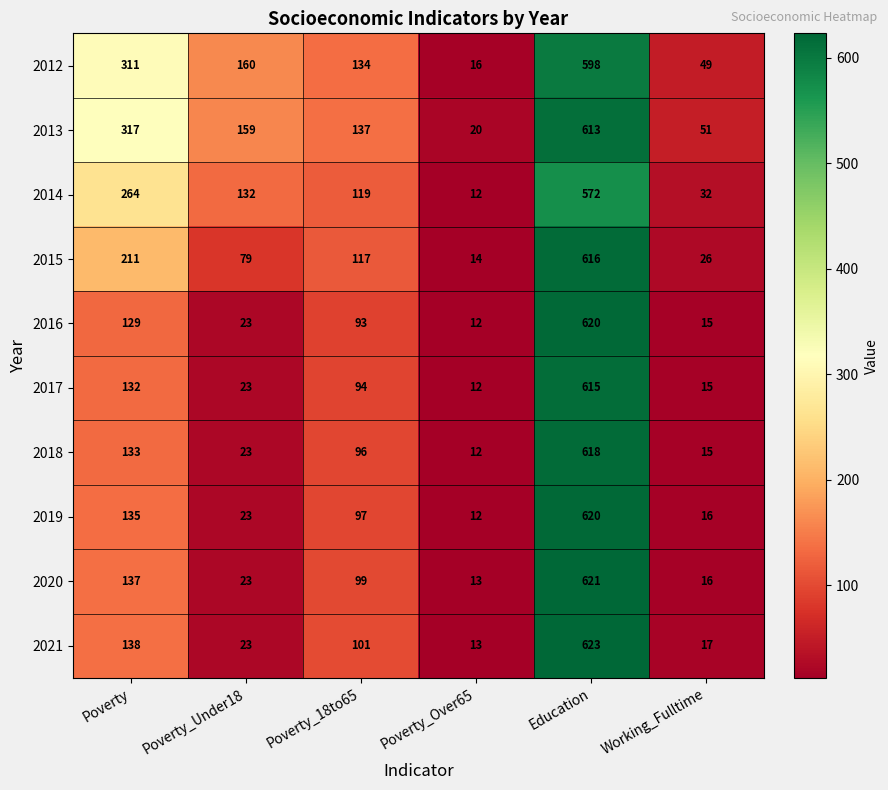

Which series has the largest total across all categories?

2013